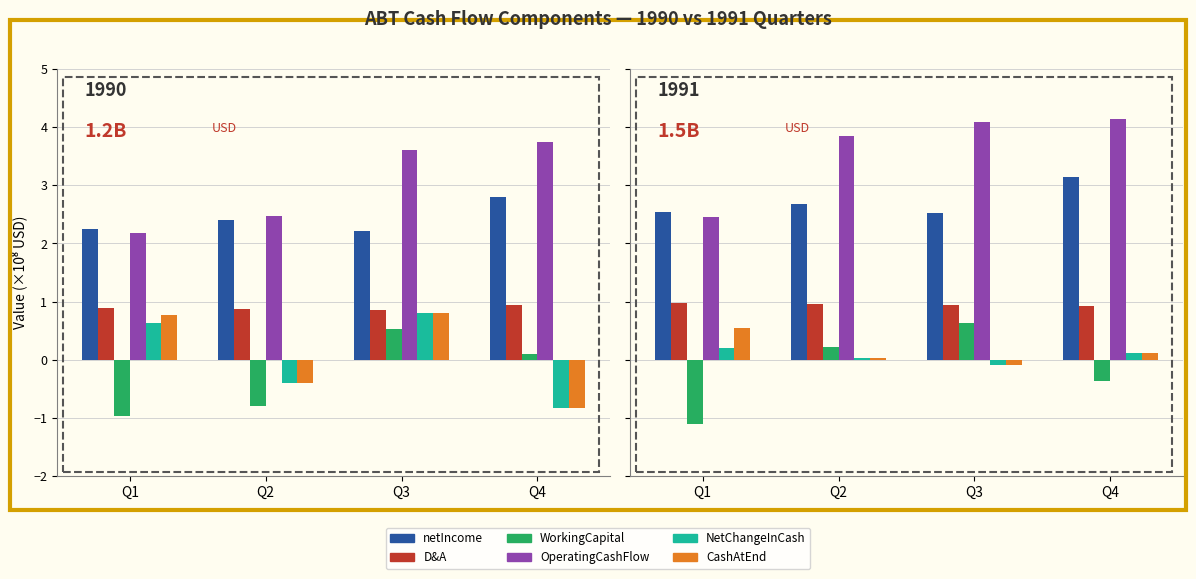

List the labels in order of WorkingCapital value, largest first.

Q3, Q2, Q4, Q1